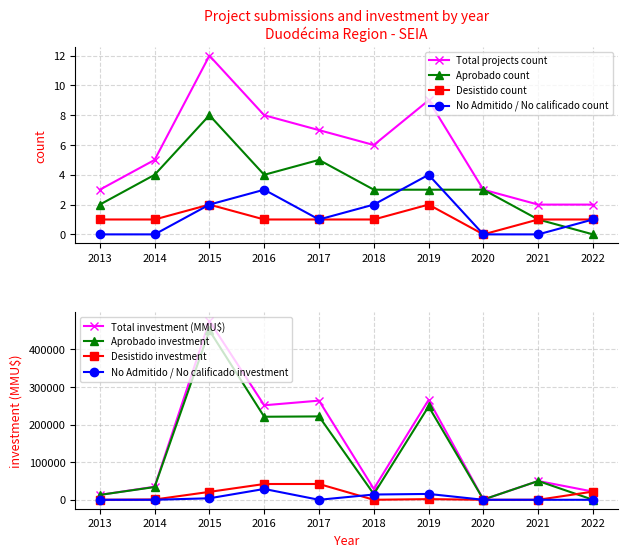

True or false: Desistido count and No Admitido / No calificado count cross at least once.

False